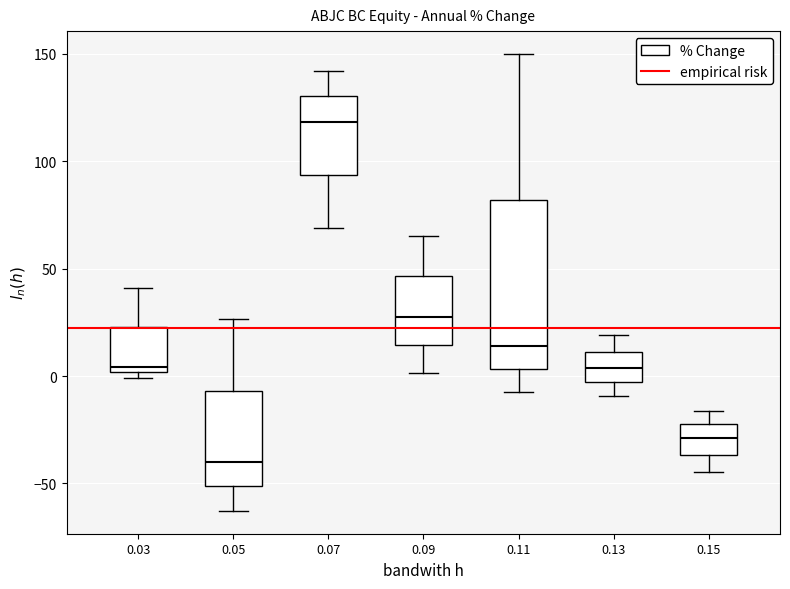

Which box's median line is the lowest?

0.05